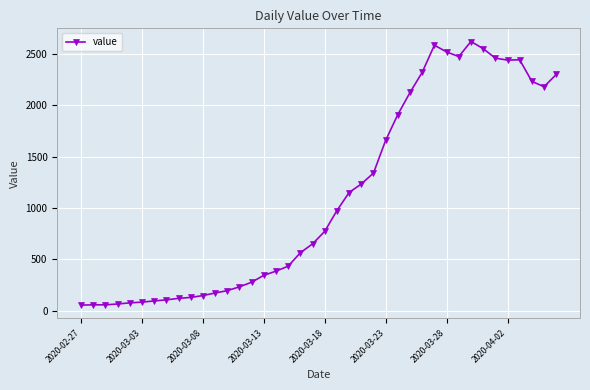

How many data points does each series have?

40